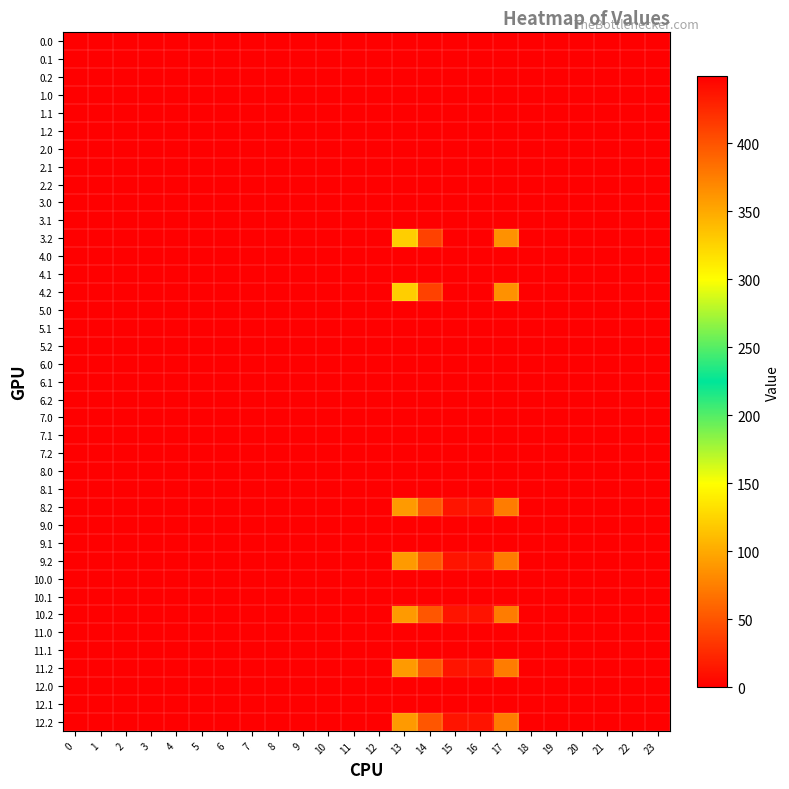

Which has a higher value, 14 or 6?

14